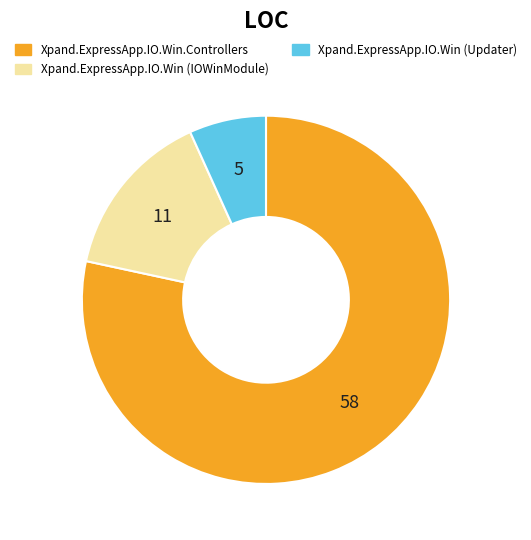

How many segments does this pie chart have?

3